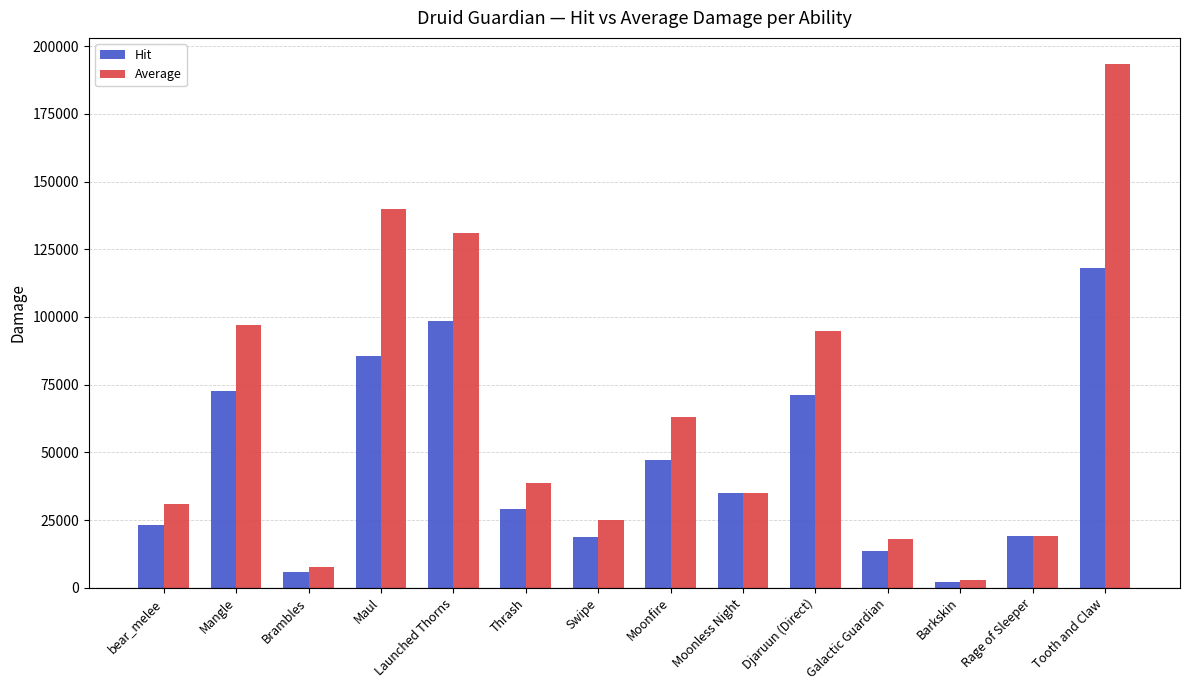

At Launched Thorns, list the series in order from smallest to largest.

Hit, Average